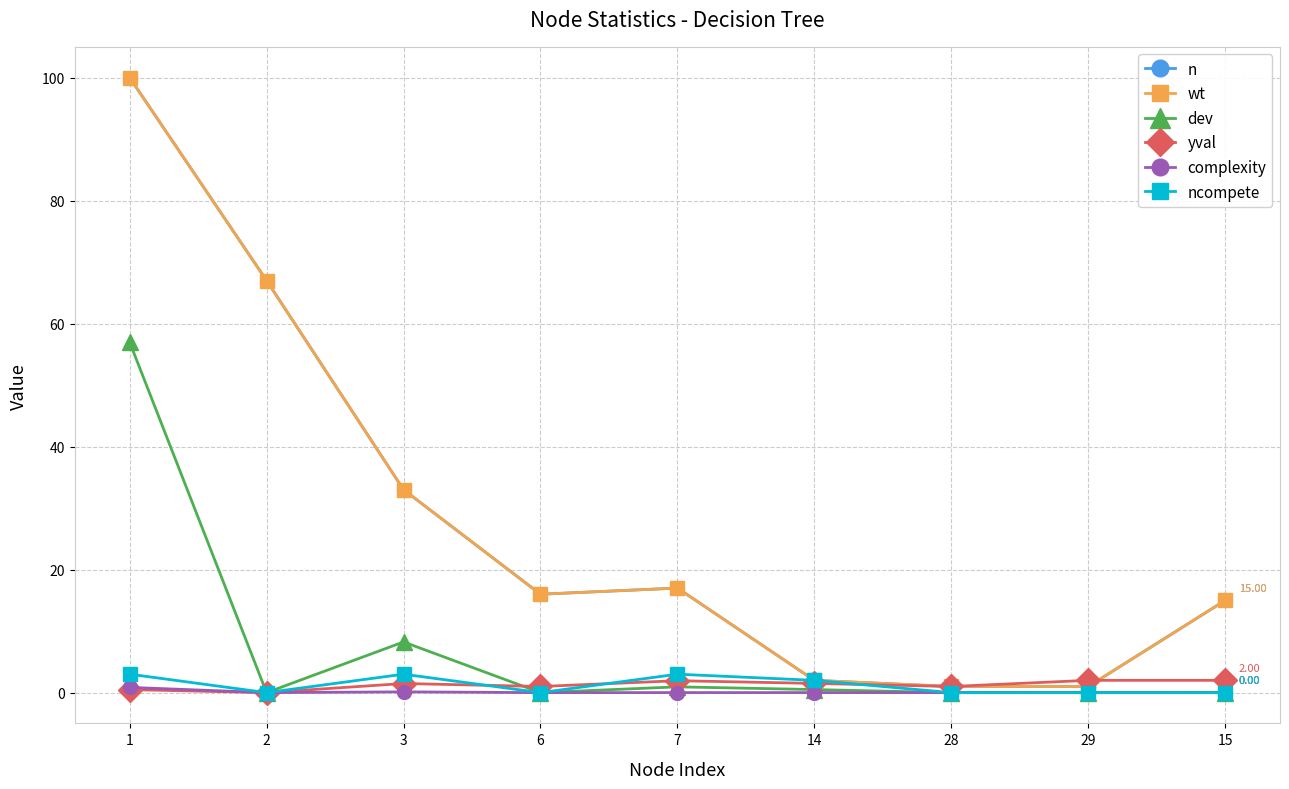

Is this an area chart (filled region under the line)?

No